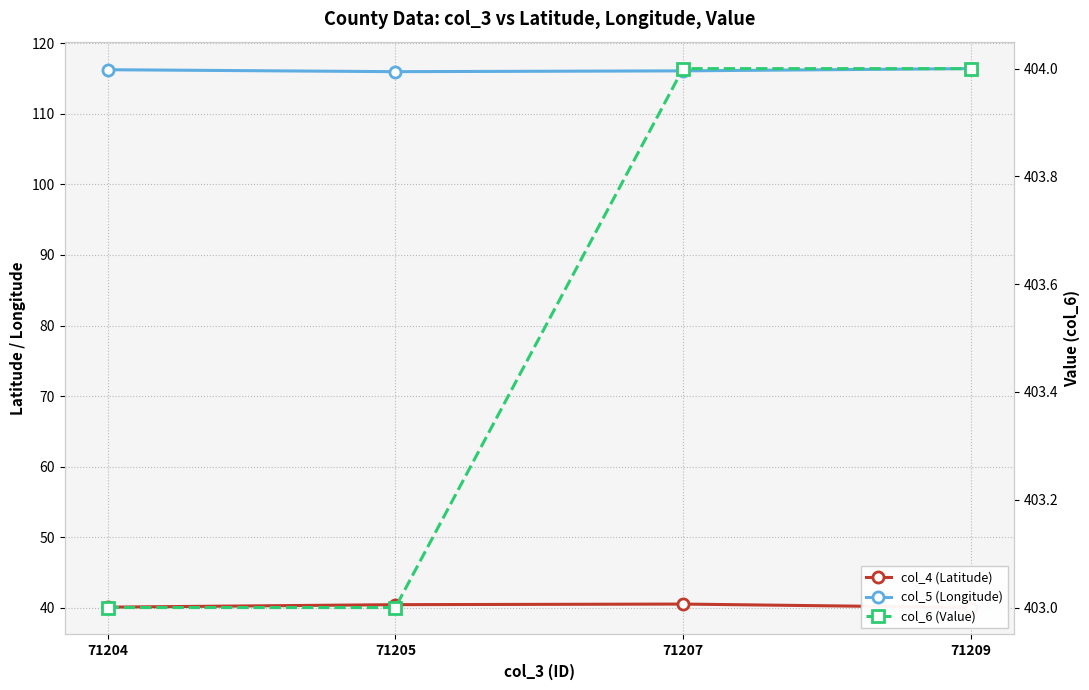

True or false: col_6 (Value) has a value of 403.0 at 71204.

True